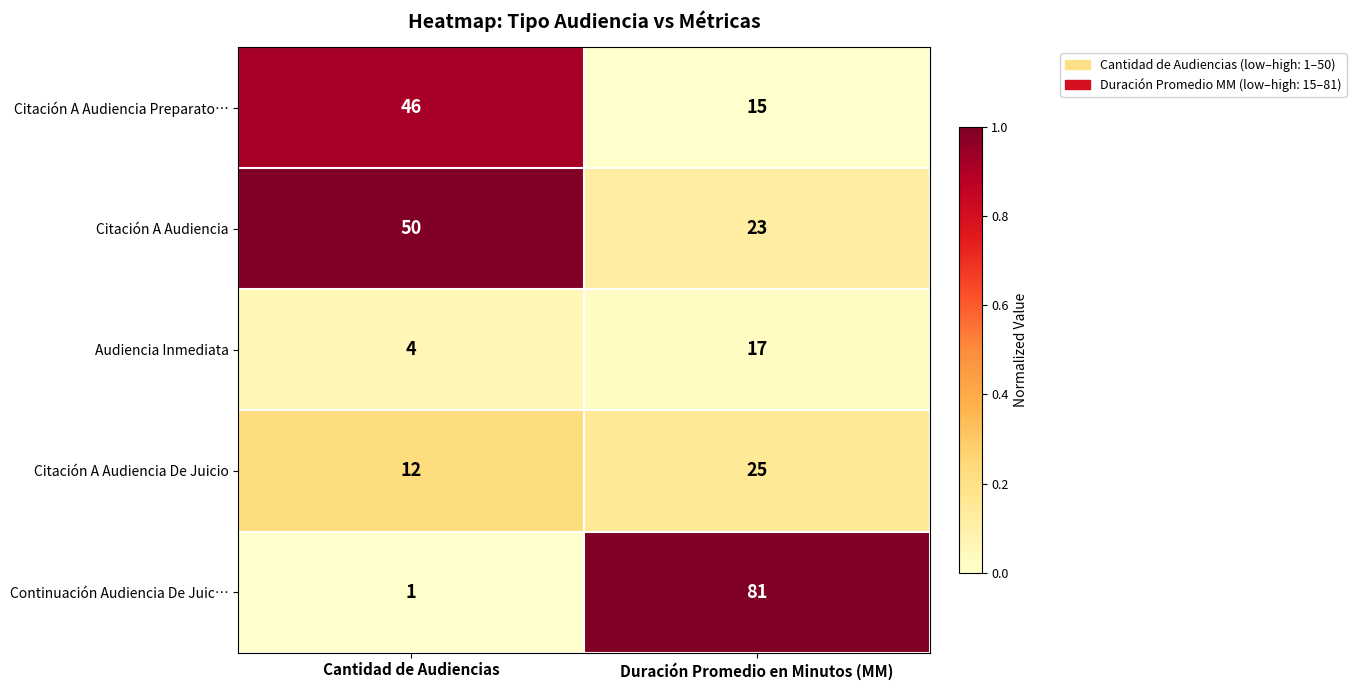

Which label corresponds to the largest value in the chart?

Duración Promedio en Minutos (MM)